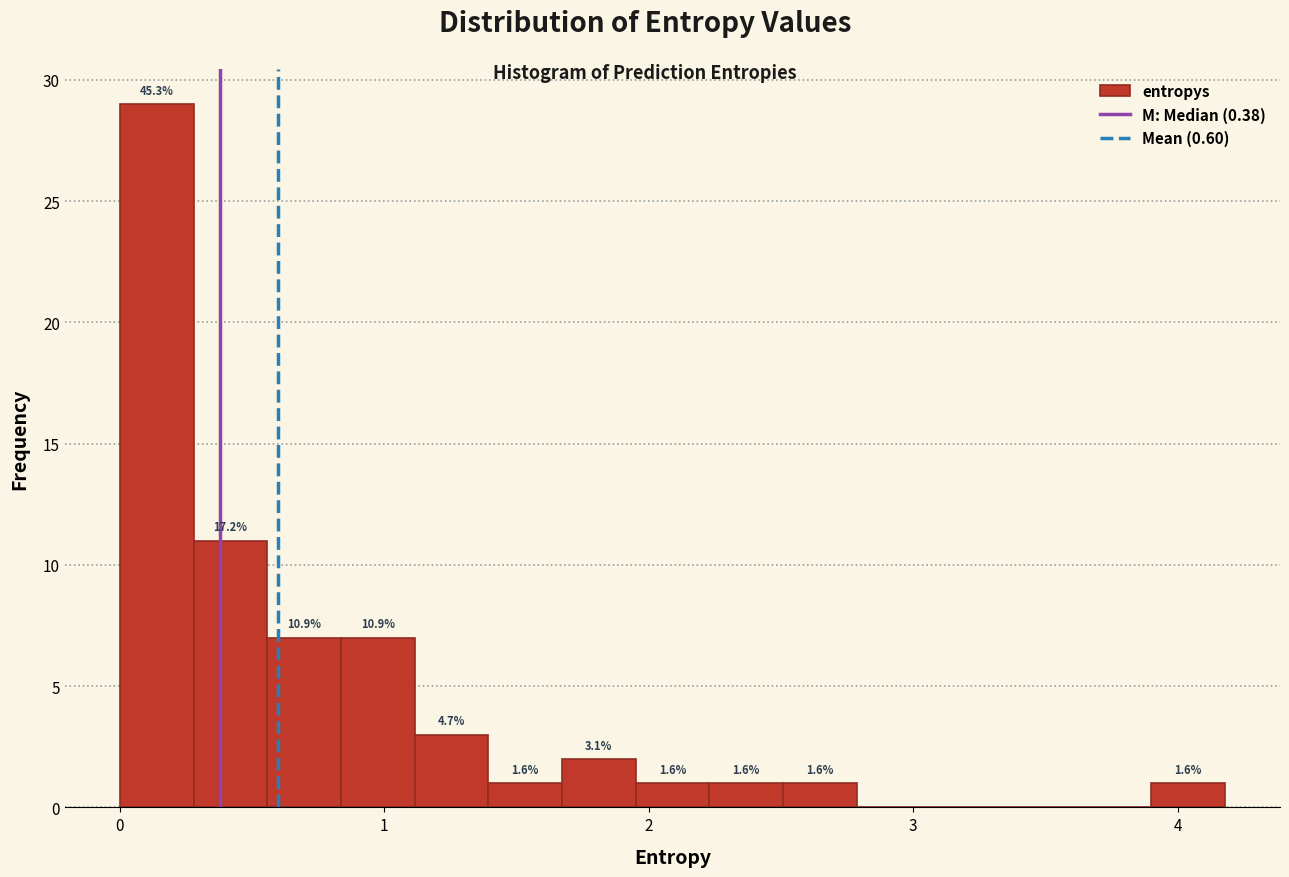

Read against the x-axis, roughly where is the centre of the tallest bar?

0.1